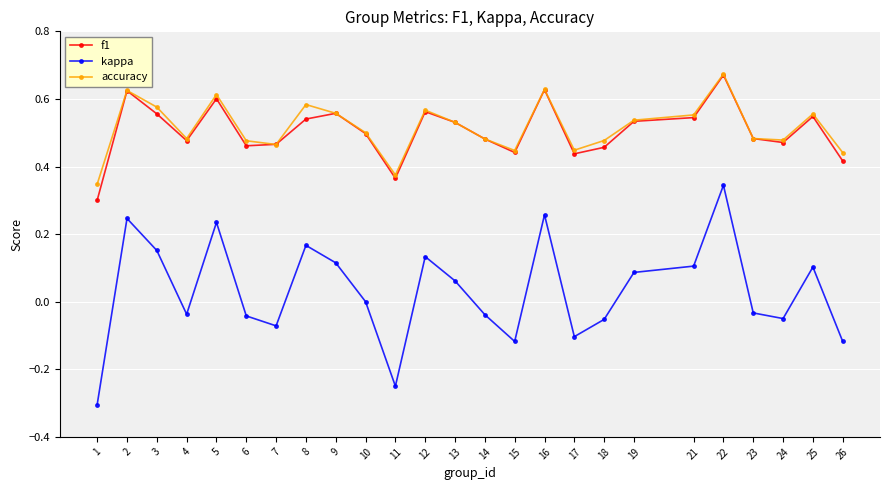

True or false: f1 has a value of 0.3 at 21.

False